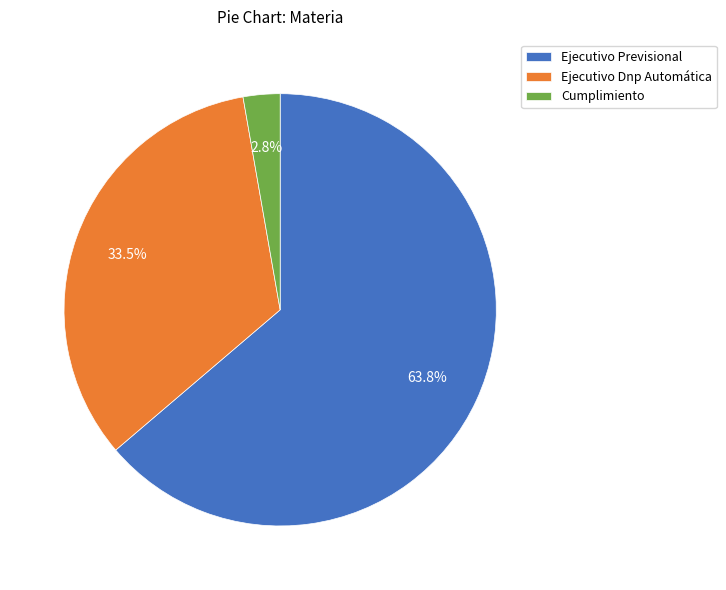

Which has a higher value, Ejecutivo Dnp Automática or Cumplimiento?

Ejecutivo Dnp Automática